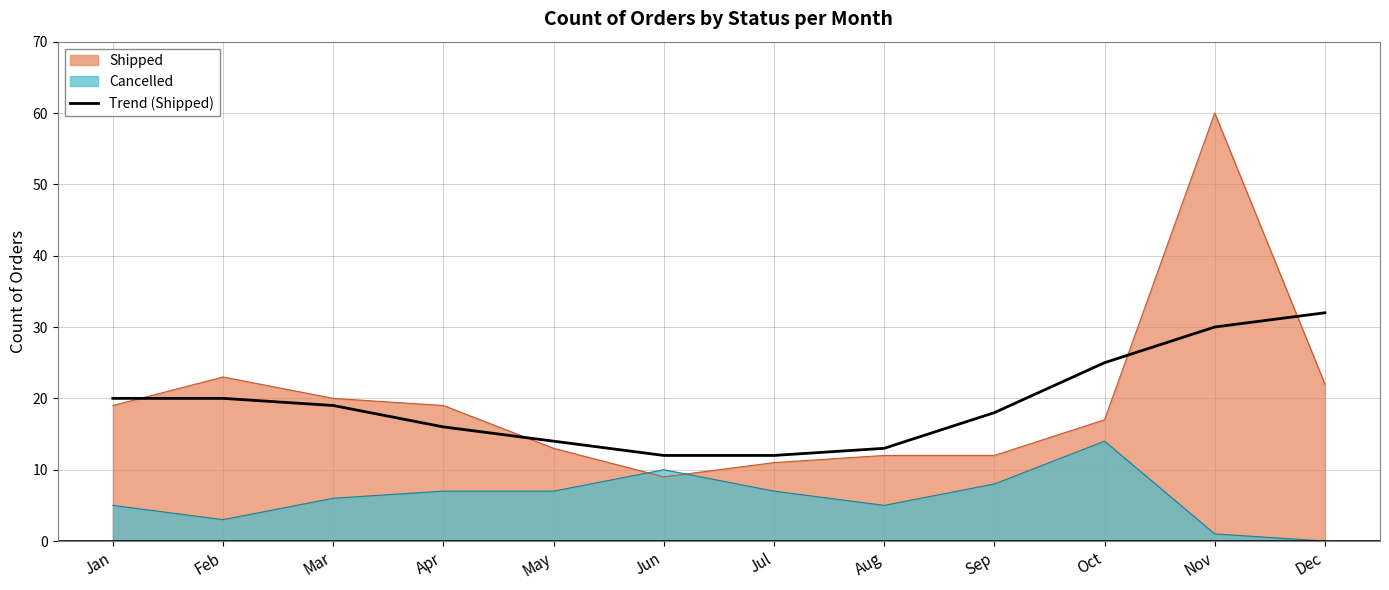

True or false: the data has more than 2 interior local peaks.

False